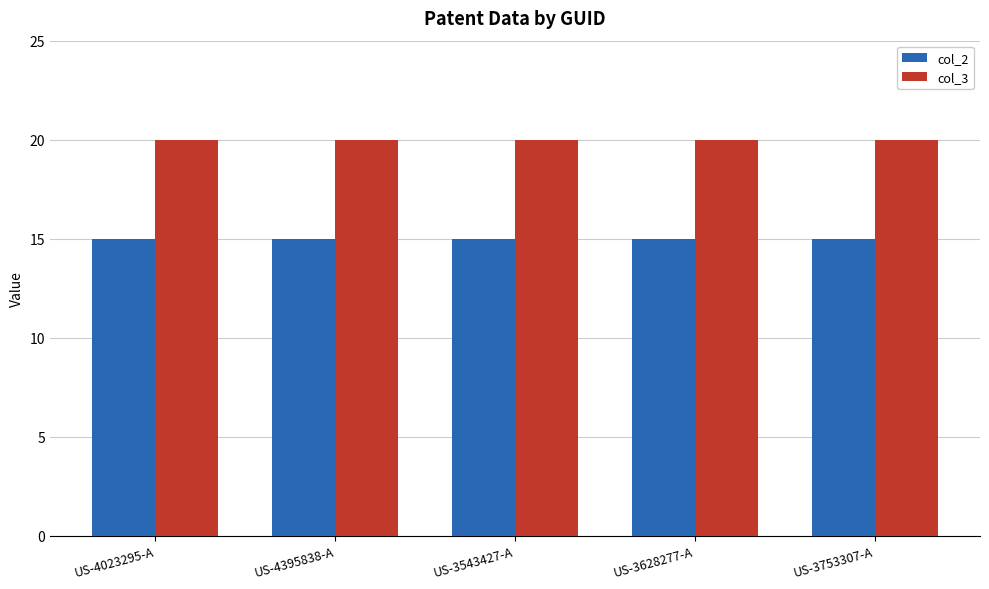

The col_2 series shows 15 at US-3543427-A. True or false?

True